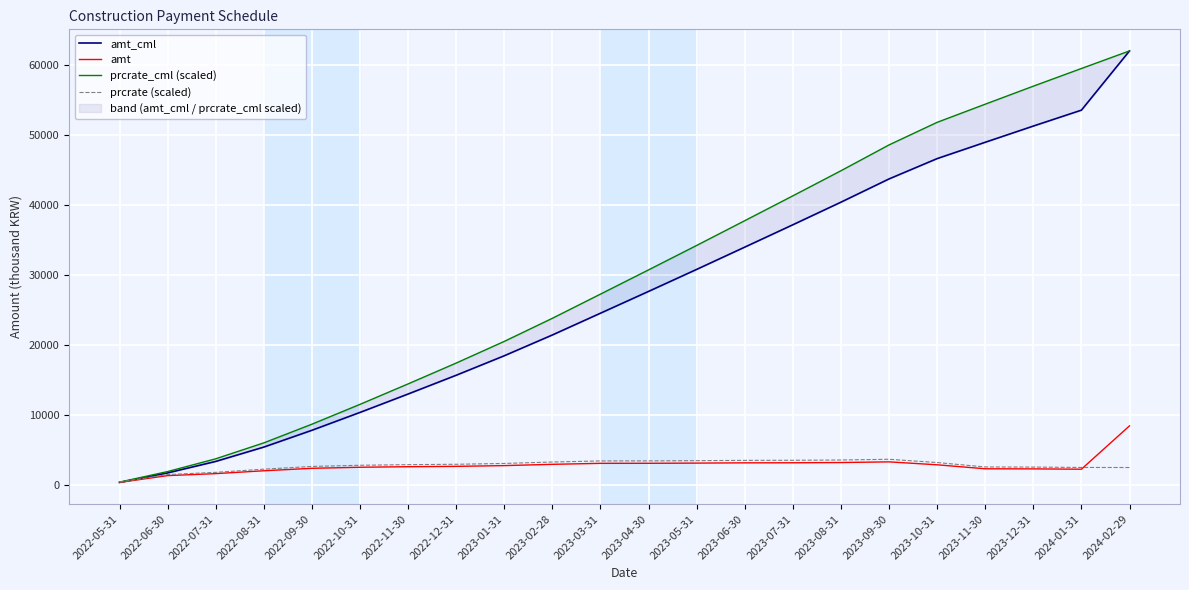

After their last crossing, which series has the higher values: amt_cml or prcrate (scaled)?

amt_cml